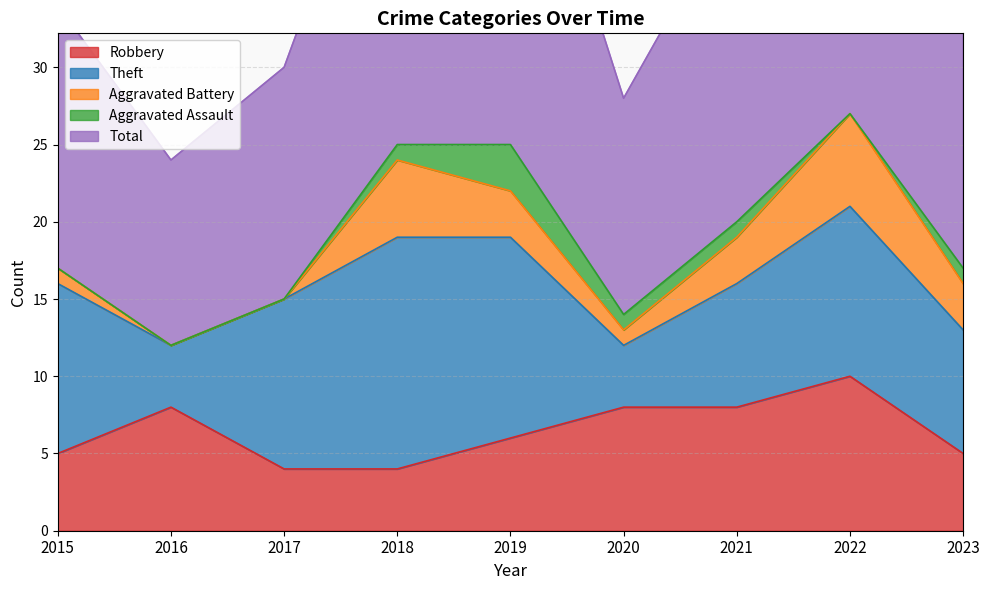

At which label does Total first exceed 17?

2018